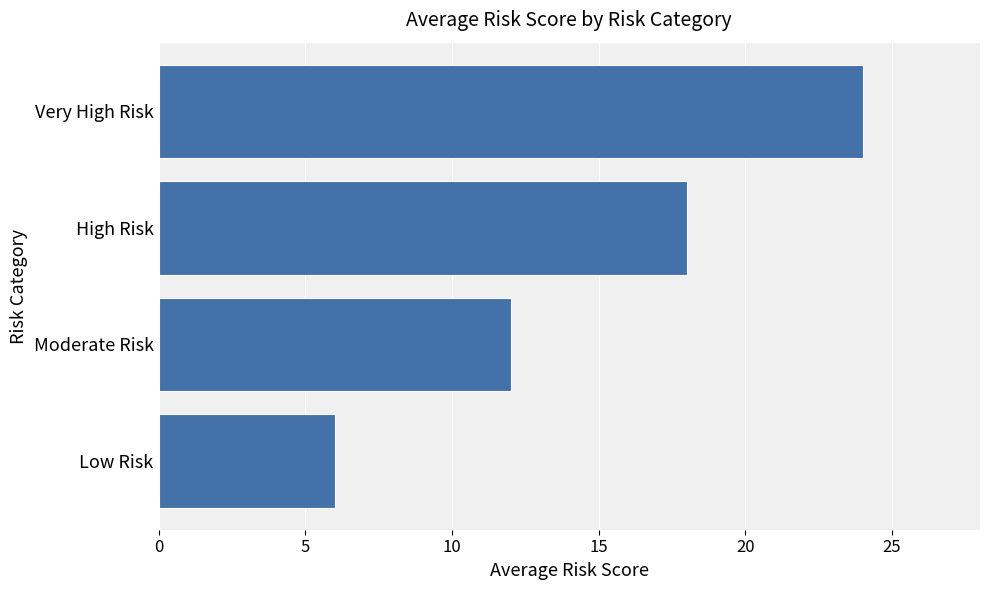

How many bars are there in total?

4